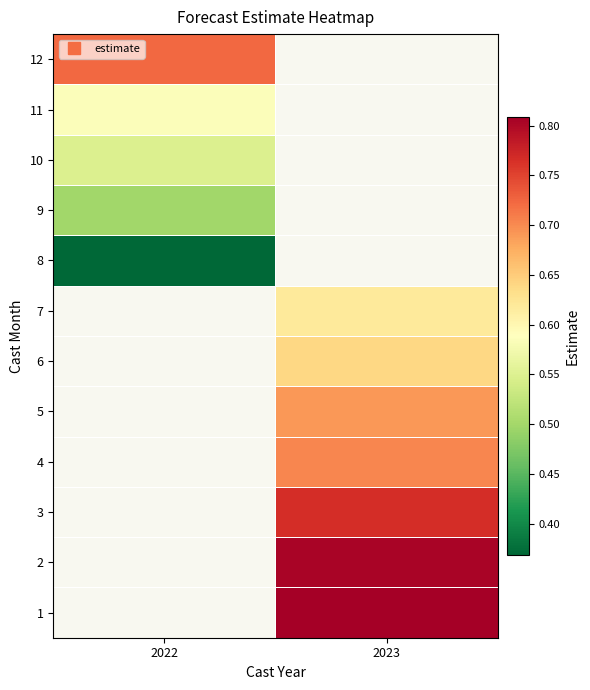

The 9 series shows 0.8 at 2022. True or false?

False